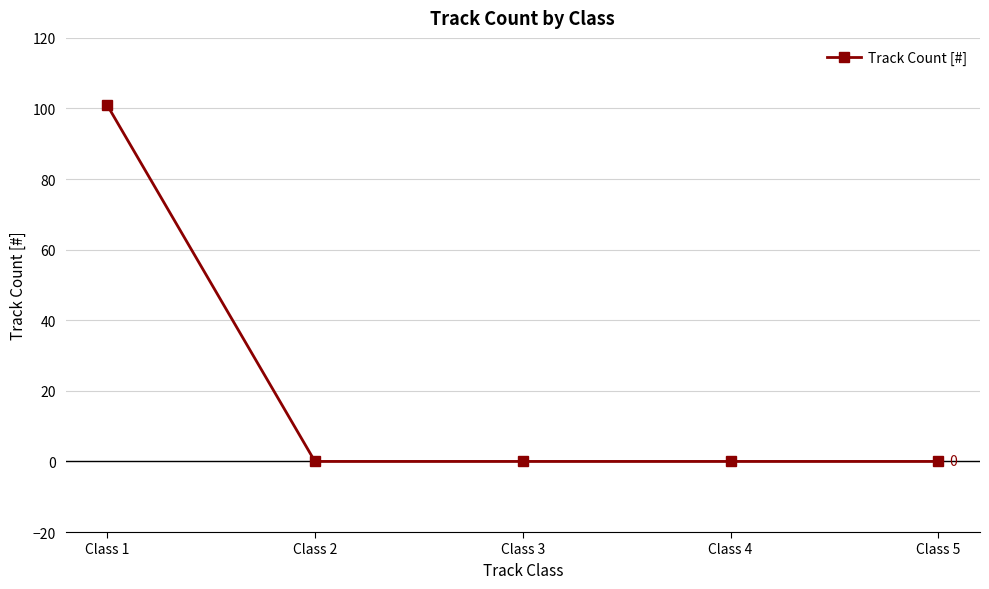

What is the change in value from Class 1 to Class 5?

-101